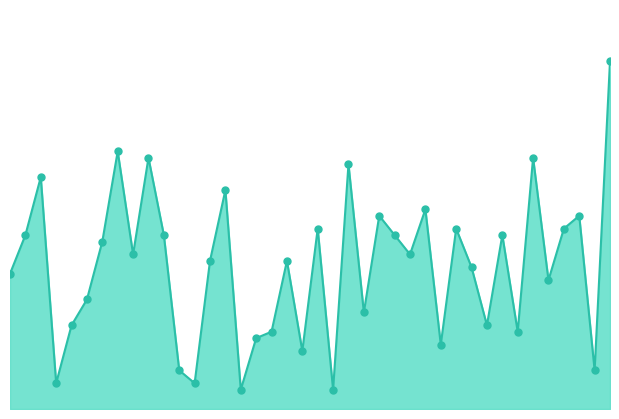

How many lines are shown in the chart?

1